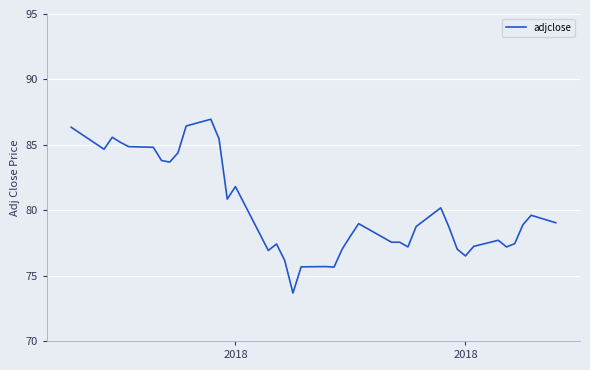

What is the difference between the maximum and minimum values?

13.3